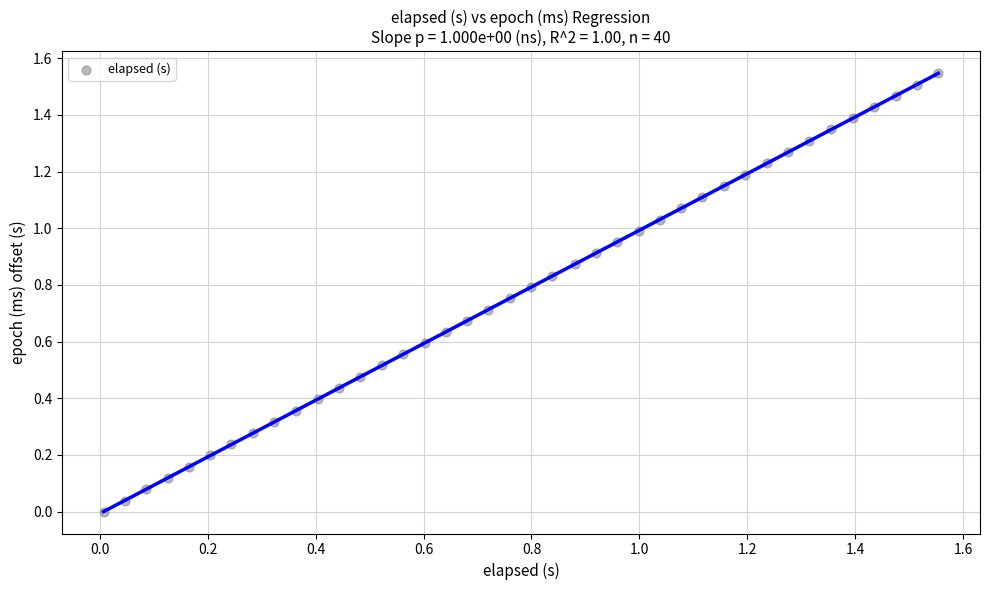

How many points are shown in the scatter plot?

40